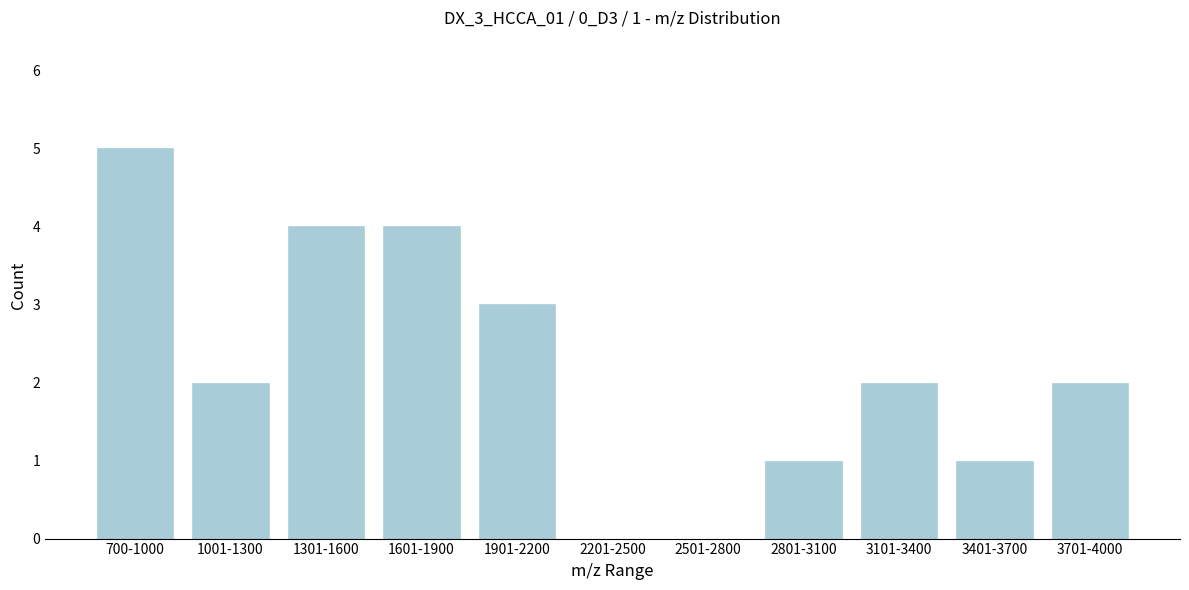

Reading left to right, what are all the values shown in this chart?

700-1000=5	1001-1300=2	1301-1600=4	1601-1900=4	1901-2200=3	2201-2500=0	2501-2800=0	2801-3100=1	3101-3400=2	3401-3700=1	3701-4000=2